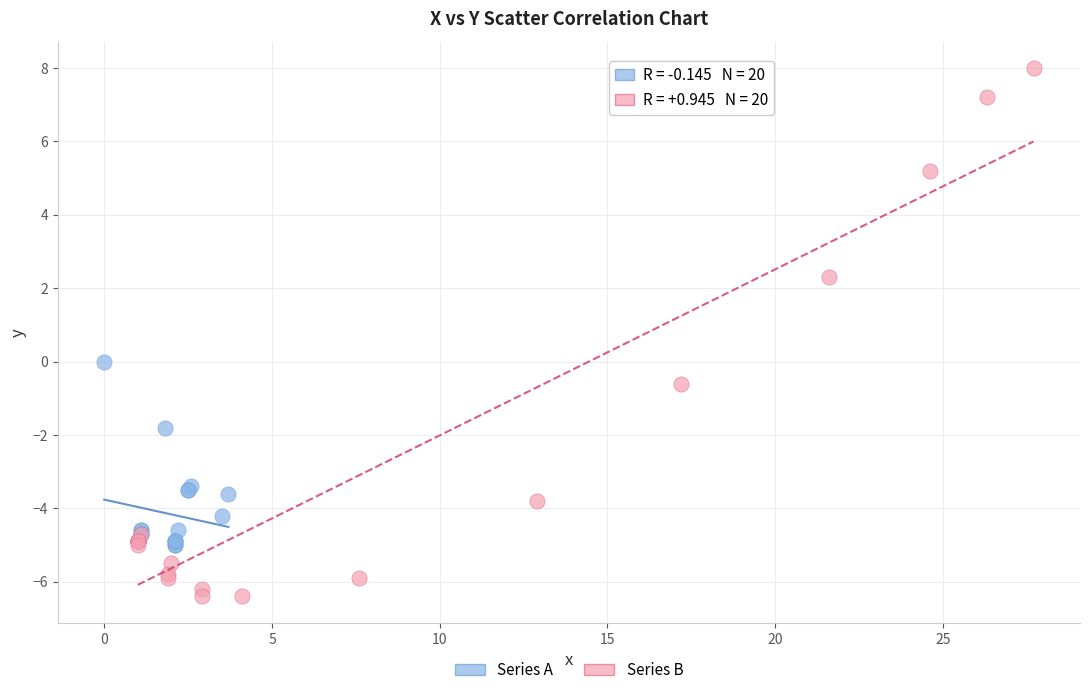

Which series reaches the minimum Y coordinate?

Series B